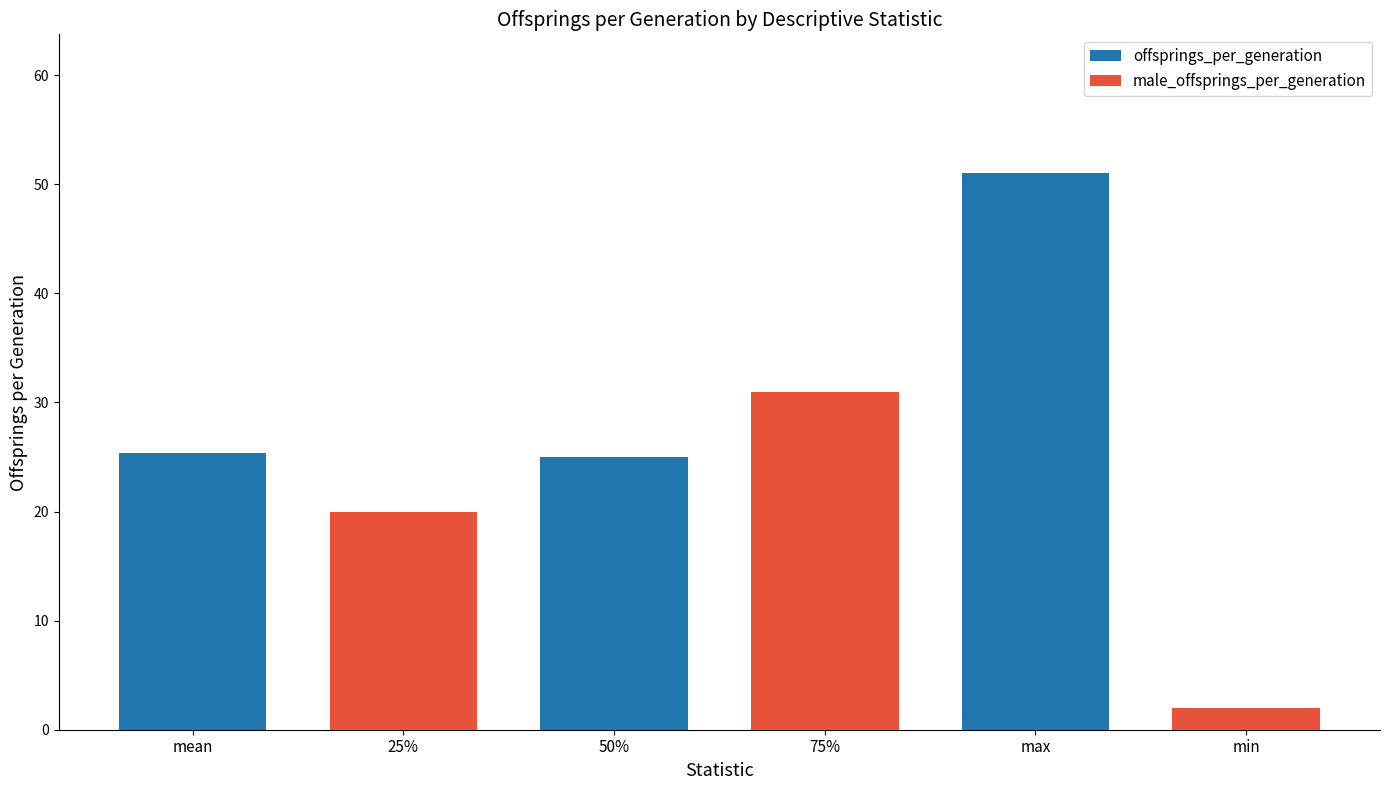

What position from the right is mean?

6